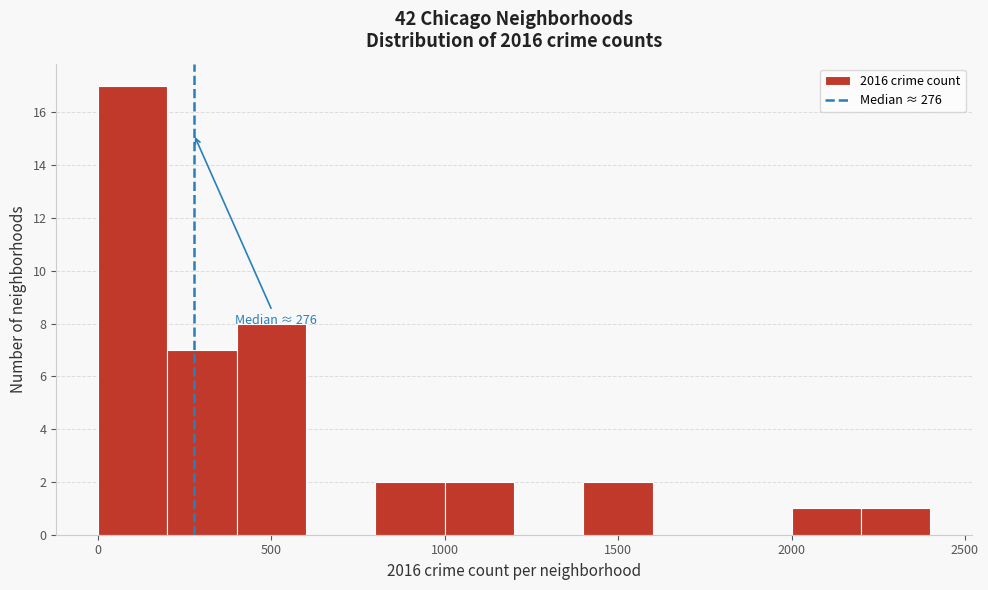

Which range on the x-axis has the tallest bar?

0 to 200